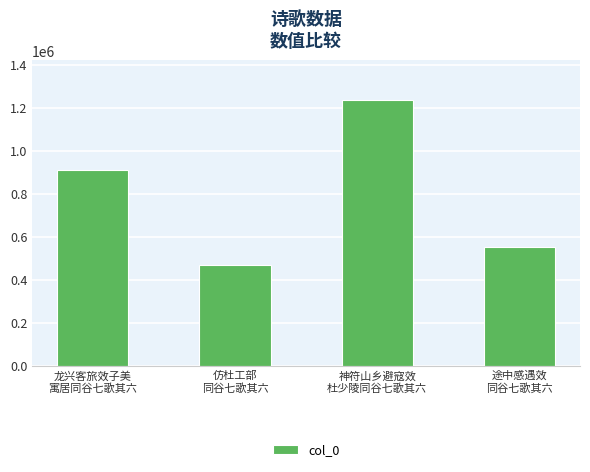

What is the minimum value shown in the chart?

469332